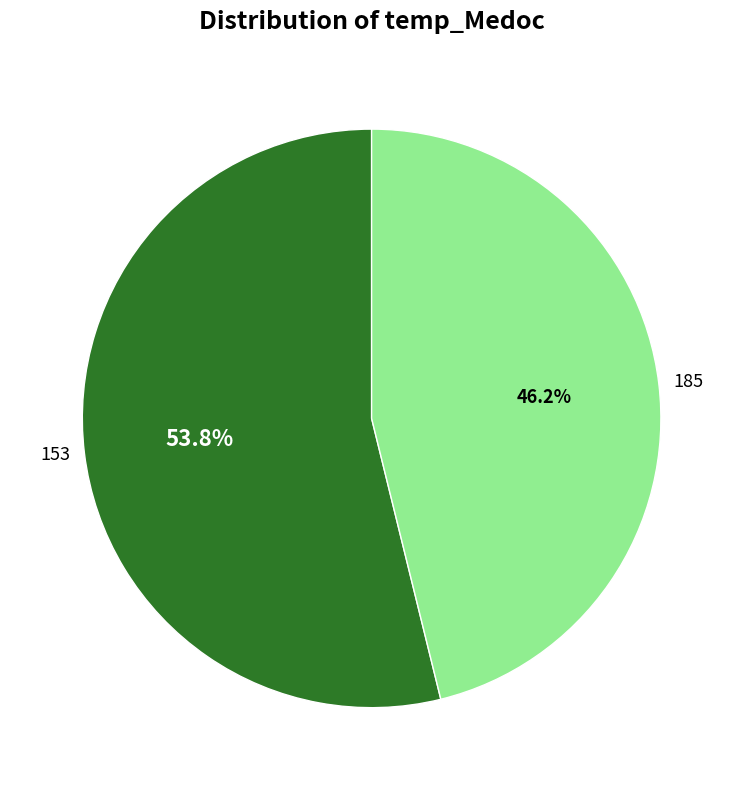

Which category accounts for the majority?

153